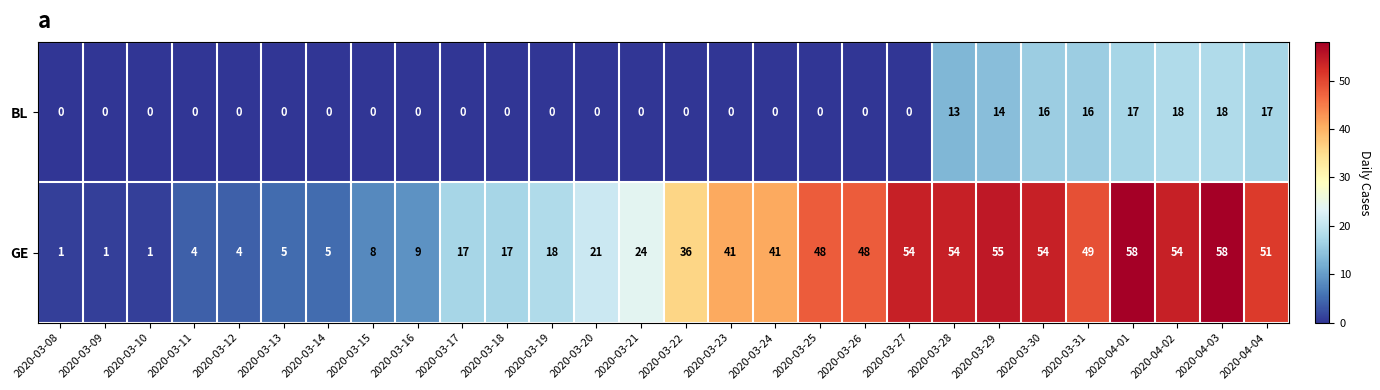

What is the maximum value shown in the chart?

58